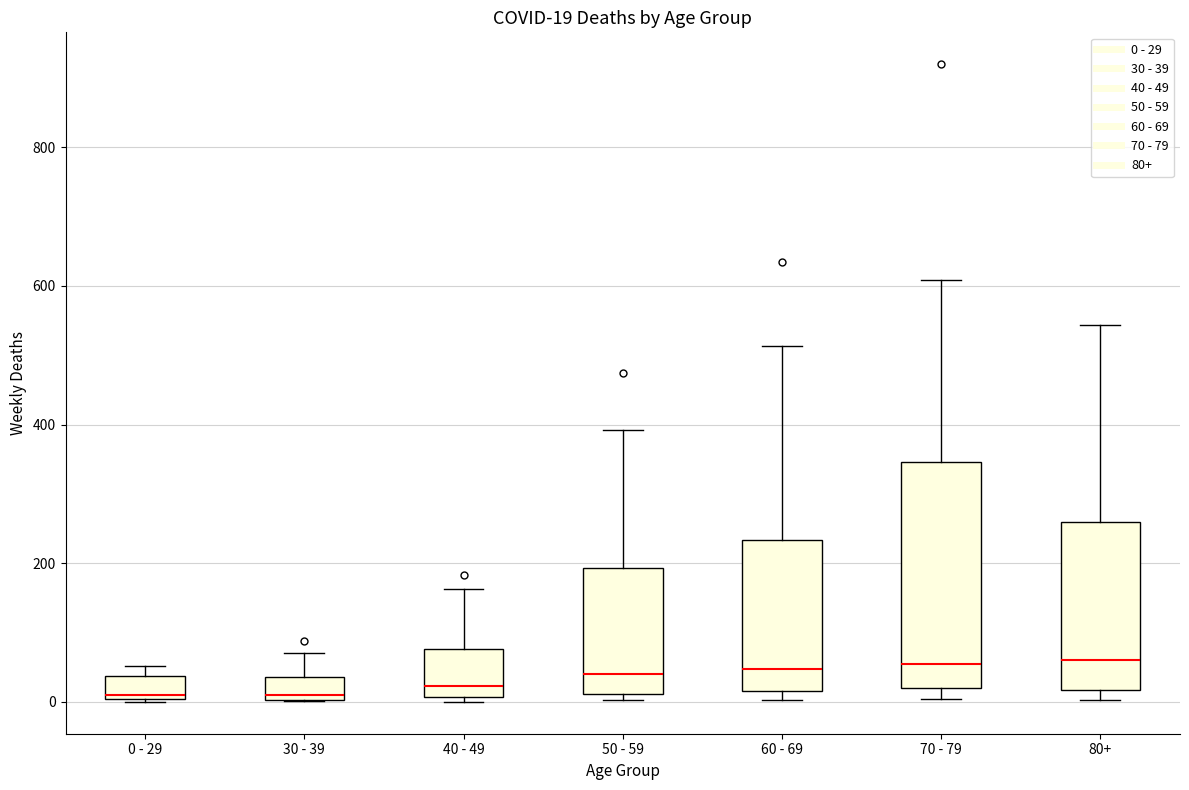

Comparing the boxes themselves (not the whiskers), which one is the tallest?

70 - 79